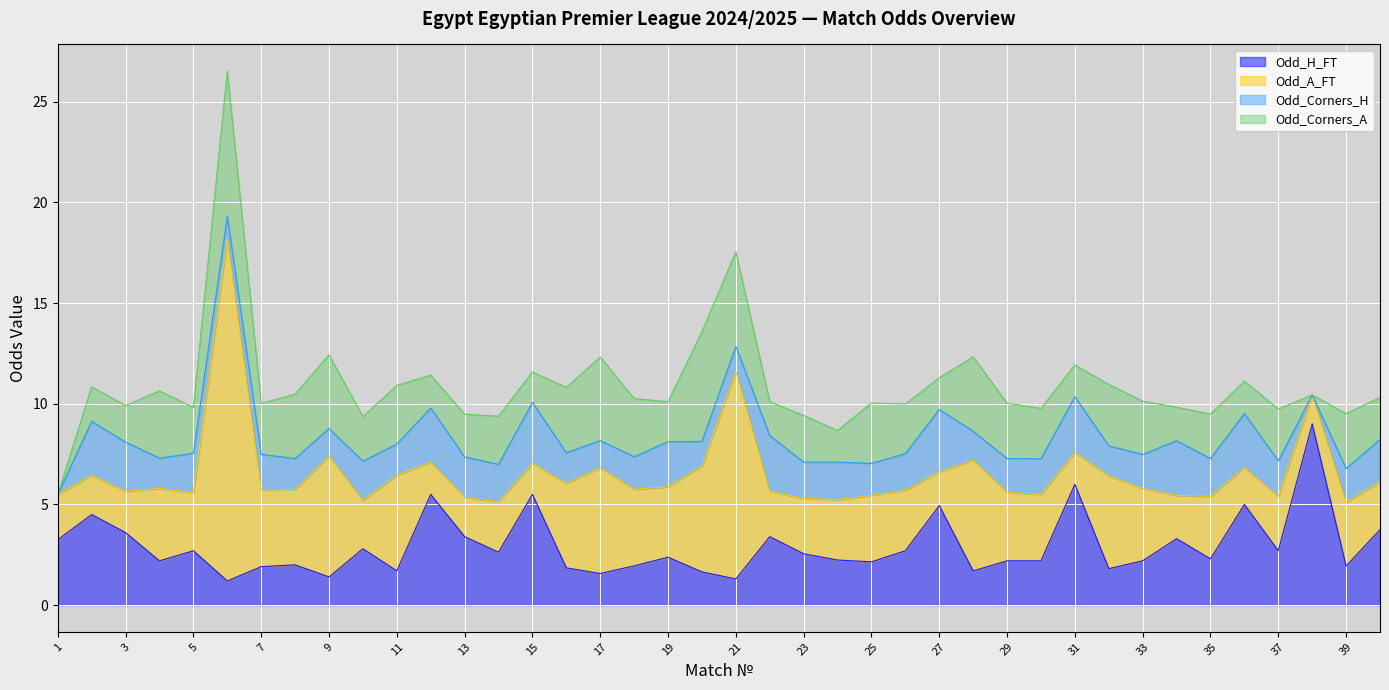

At which label does Odd_H_FT reach its minimum?

6